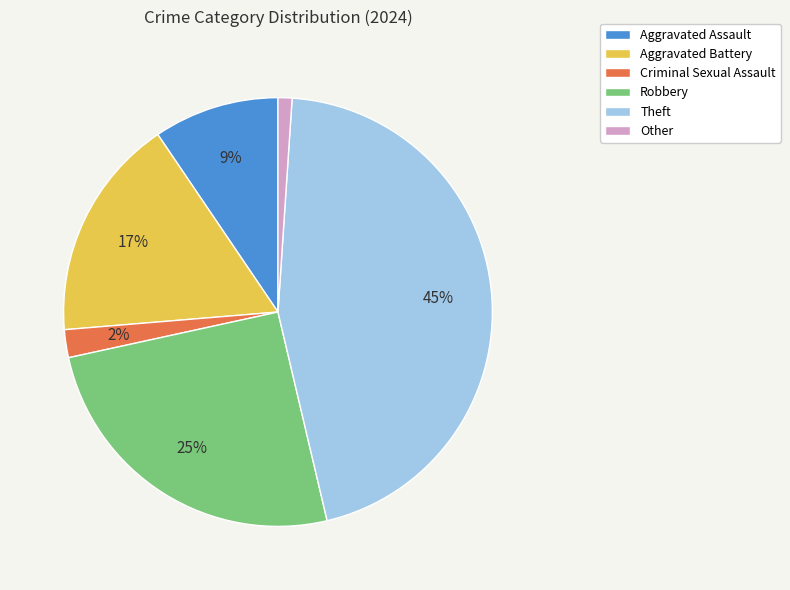

To the nearest percent, what percentage of the pie is Robbery?

25%